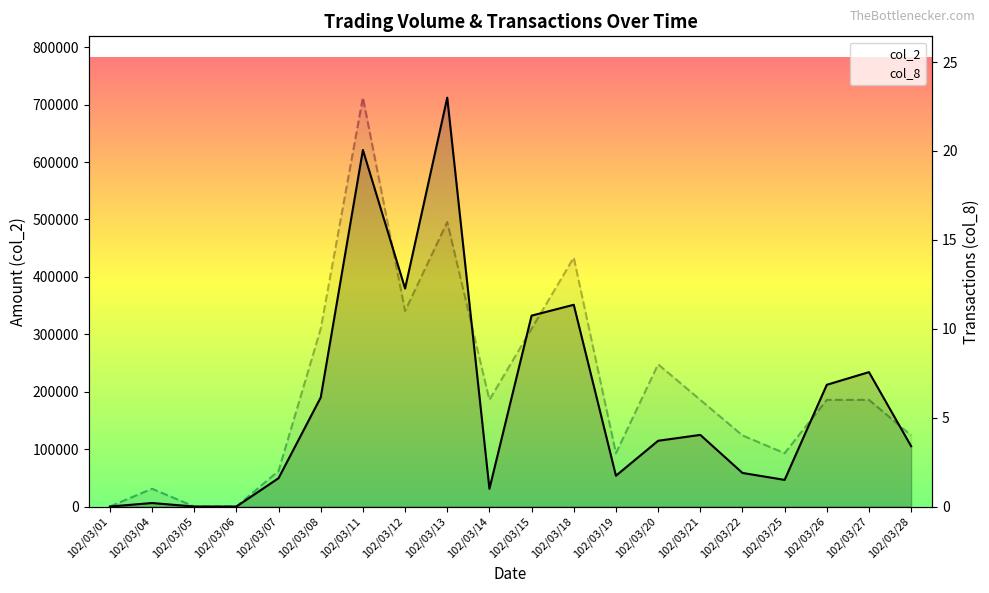

Where does the col_8 series first go above 6?

102/03/08